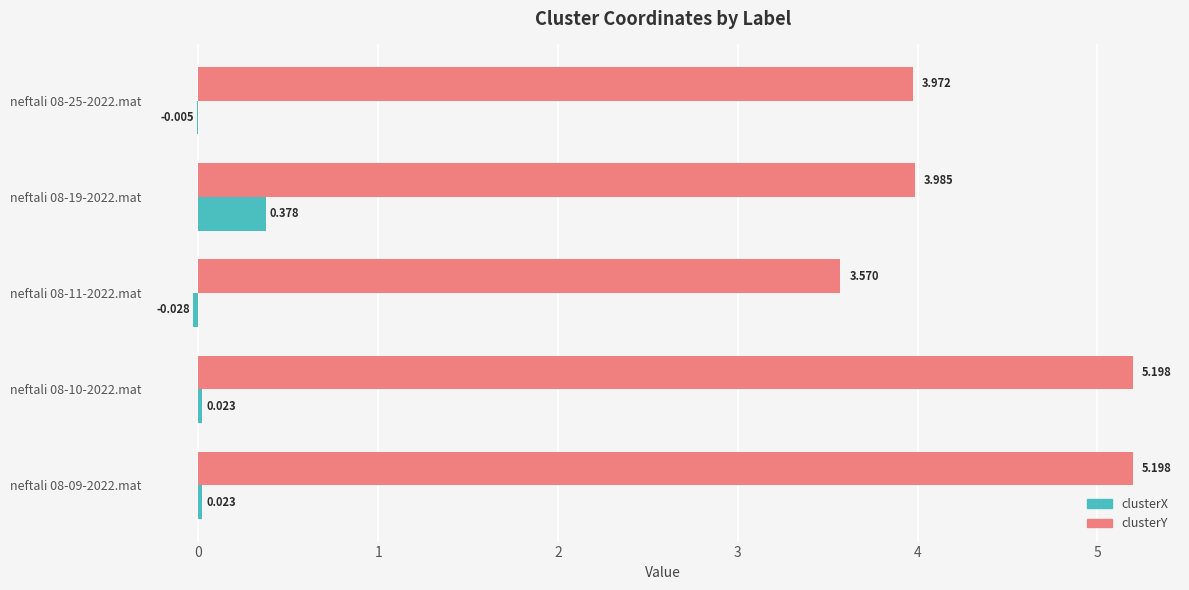

Which series has the largest range (max minus min)?

clusterY